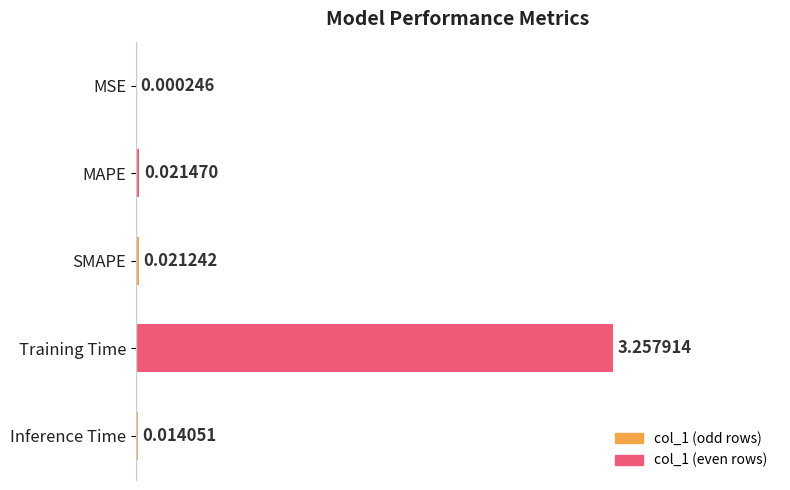

Between MSE and Training Time, which is larger?

Training Time